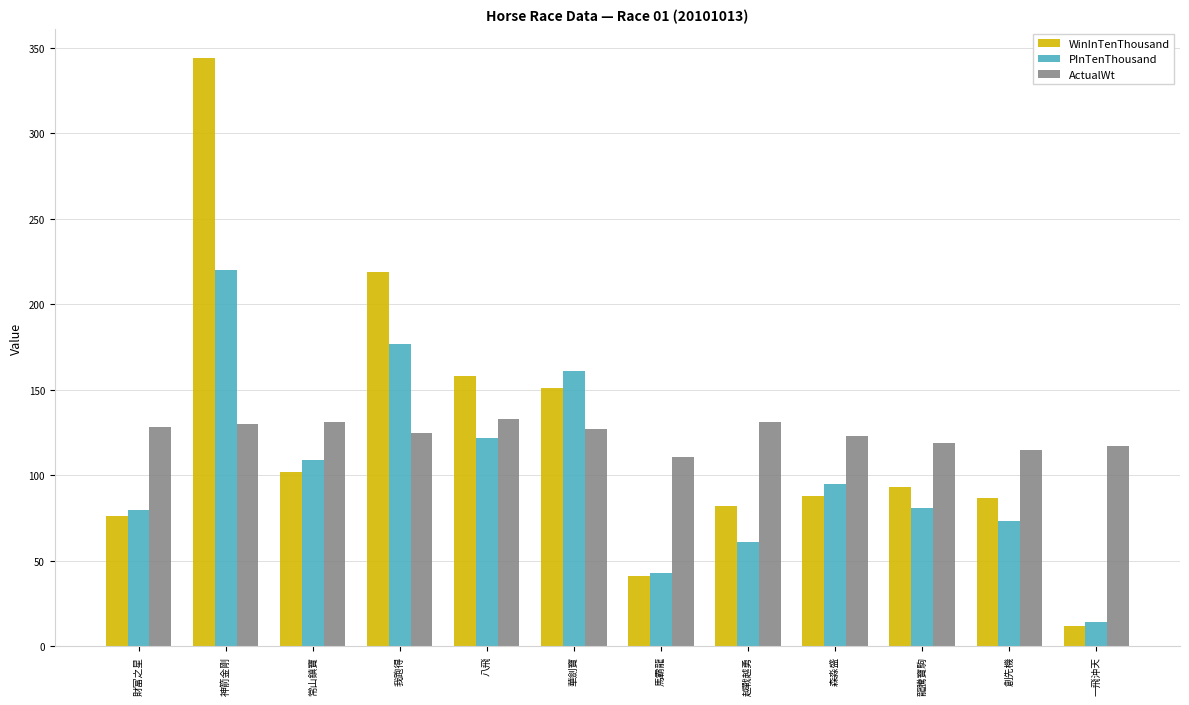

What is the label of the 9th bar from the right?

我跑得